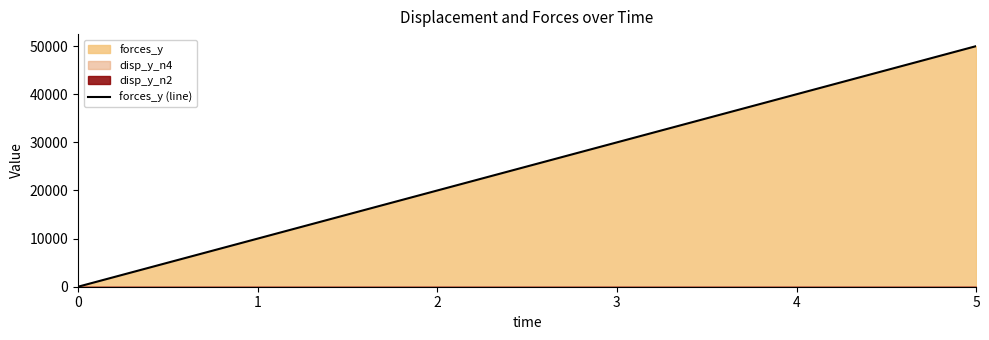

List the labels in order of value, largest first.

5, 4, 3, 2, 1, 0